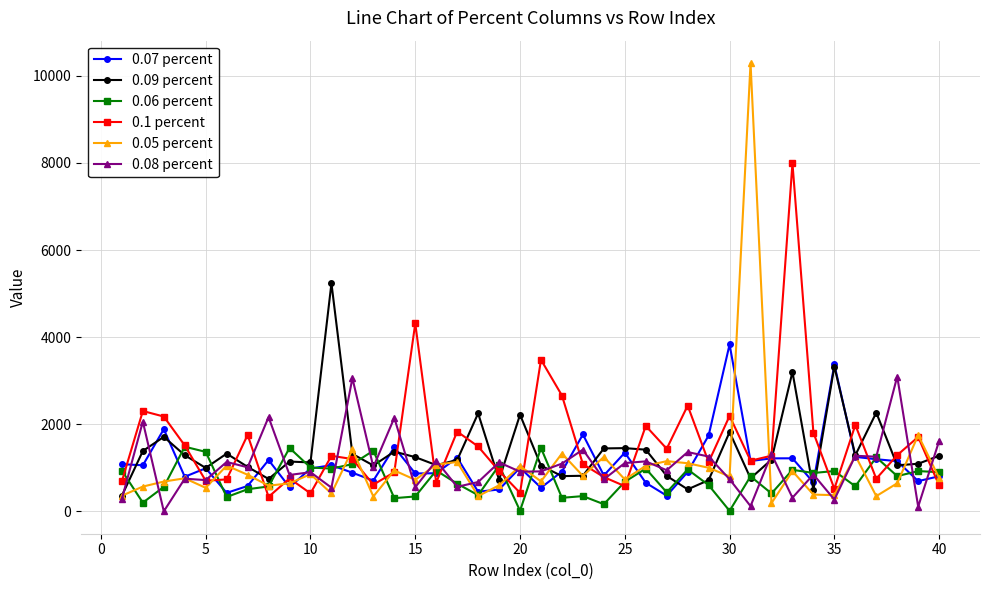

Which series has the largest total across all categories?

0.1 percent